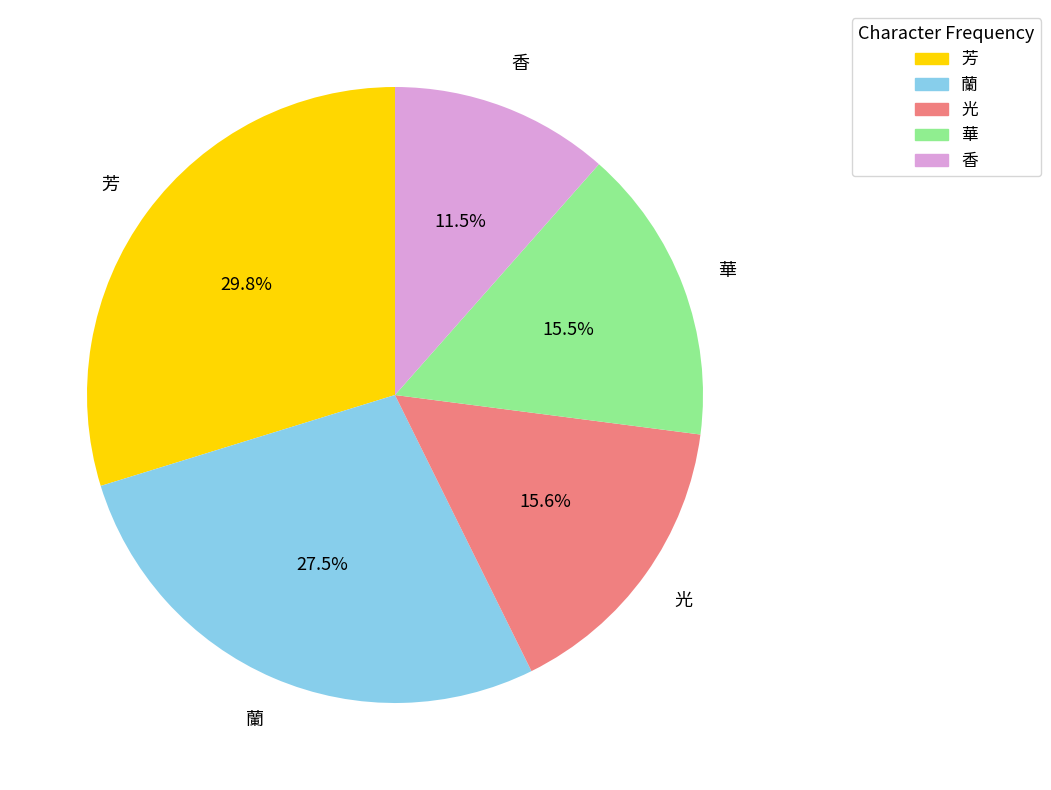

Do 華 and 芳 together represent more than half of the pie?

No